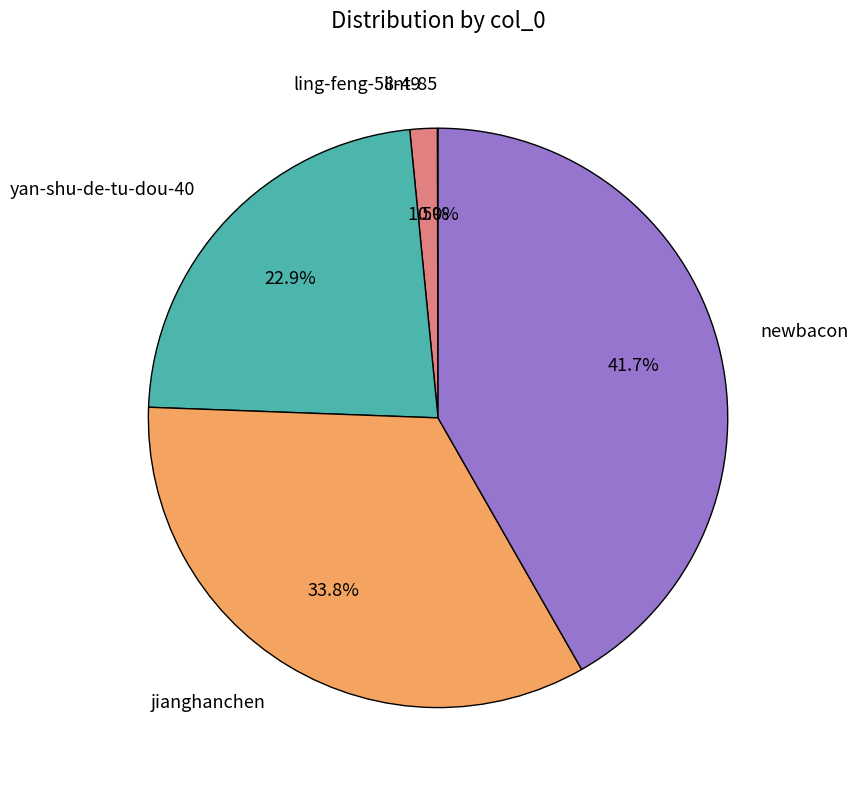

Does jianghanchen represent more than half of the total?

No